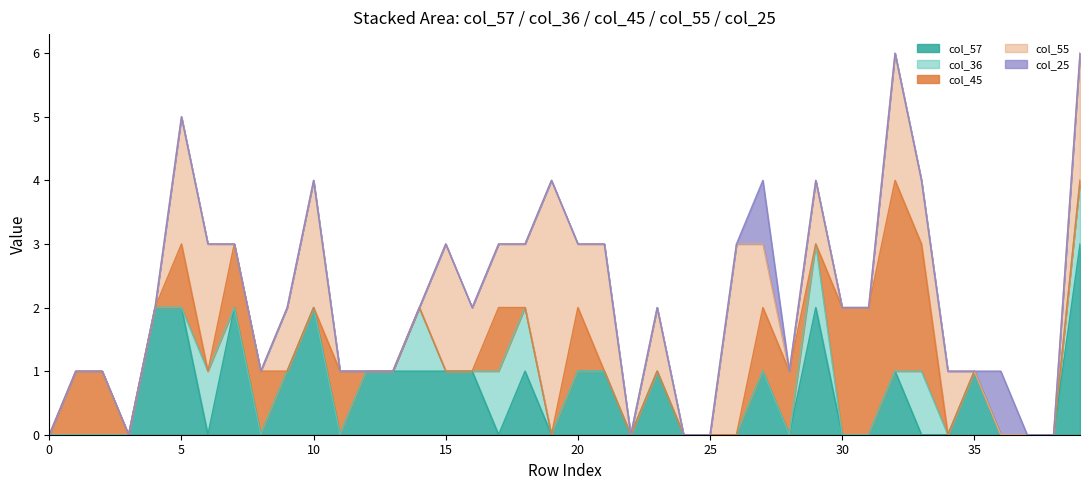

What is the difference between the highest and lowest values at 9?

1